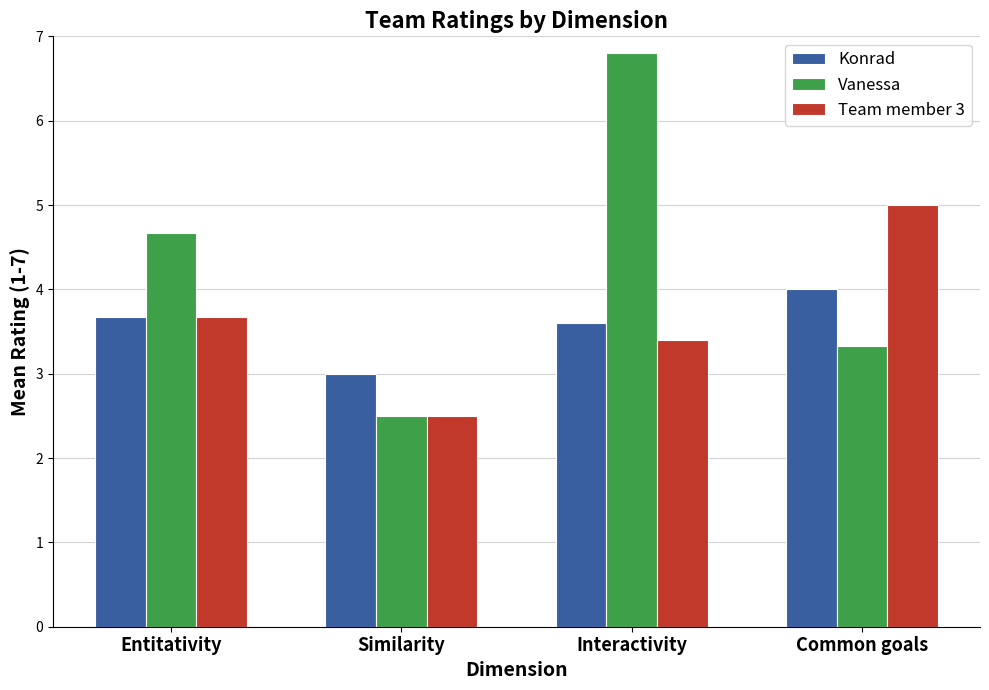

What is the difference between the maximum and minimum values in the Konrad series?

1.0